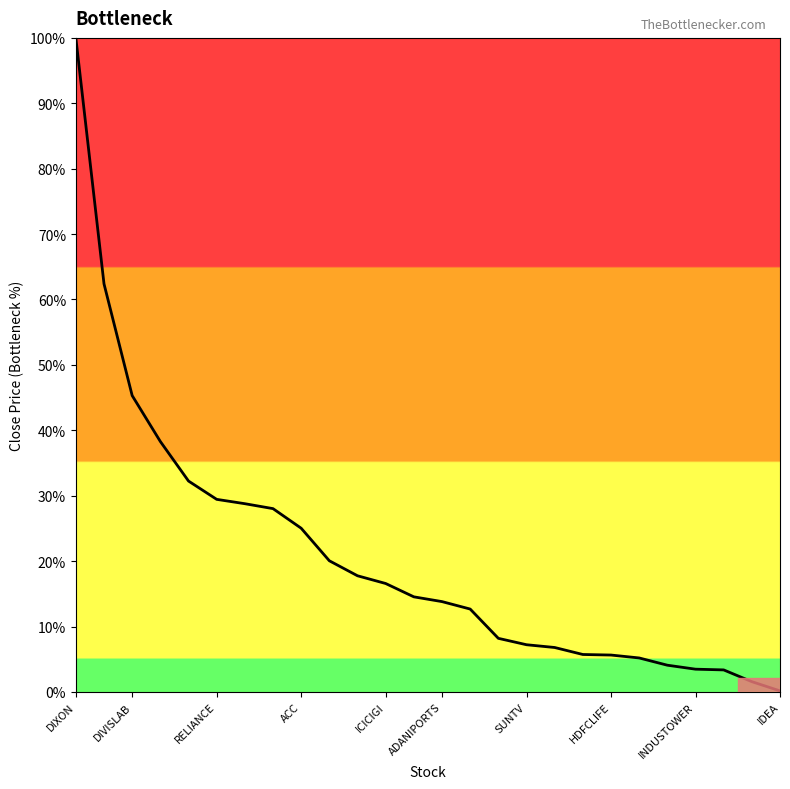

What is the maximum value shown in the chart?

100.0